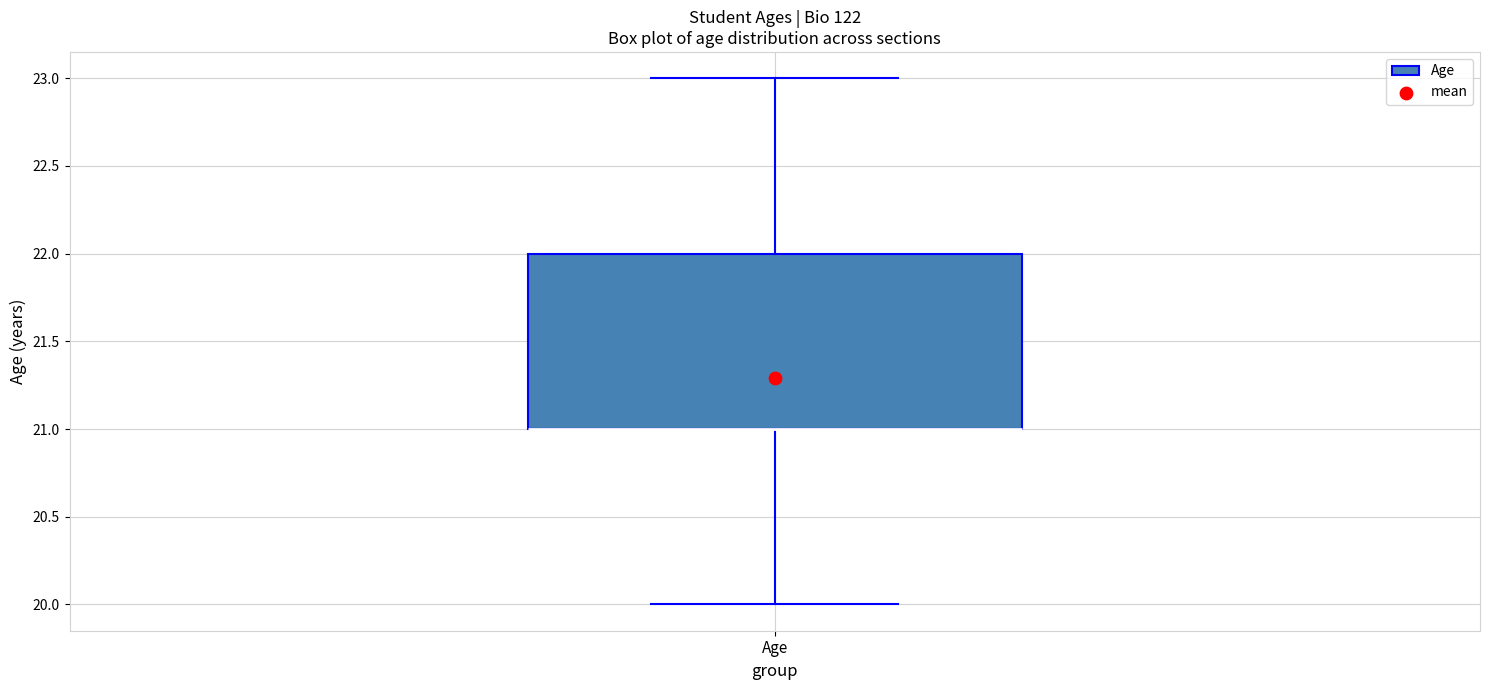

Where does the lower whisker of the box for Age end on the y-axis? The values are not printed on the chart, so give them approximately, as read against the axis.

20